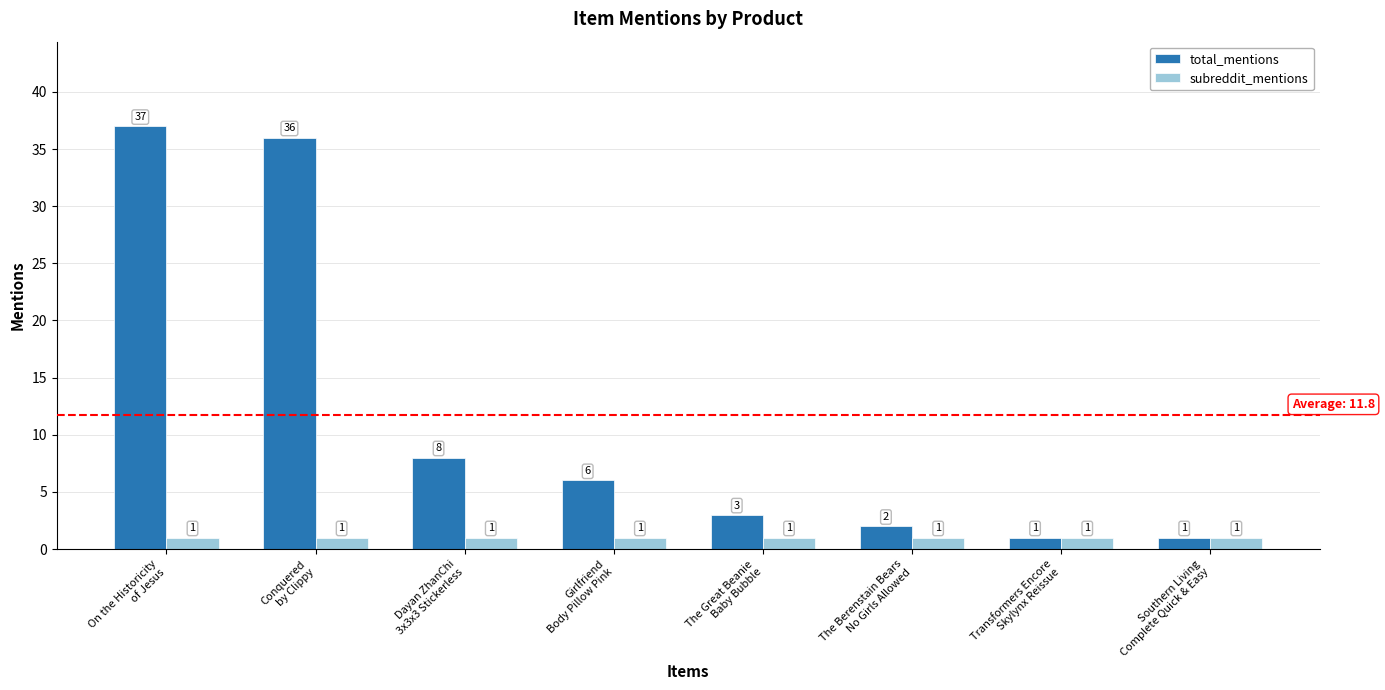

What is the sum of all subreddit_mentions values?

8